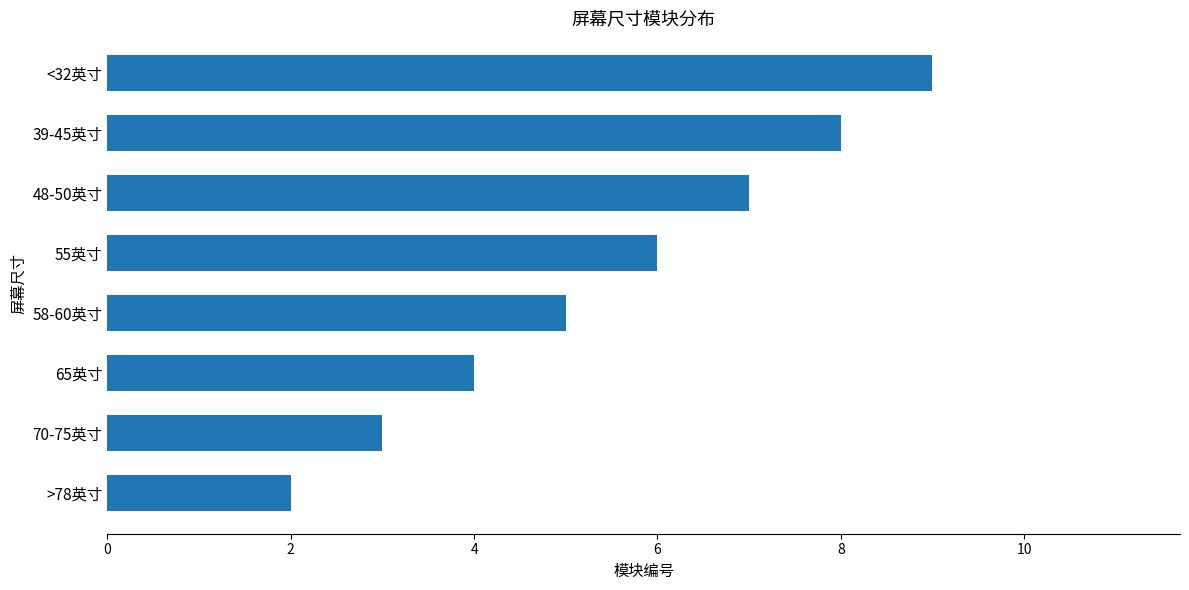

Read the value at 70-75英寸.

3